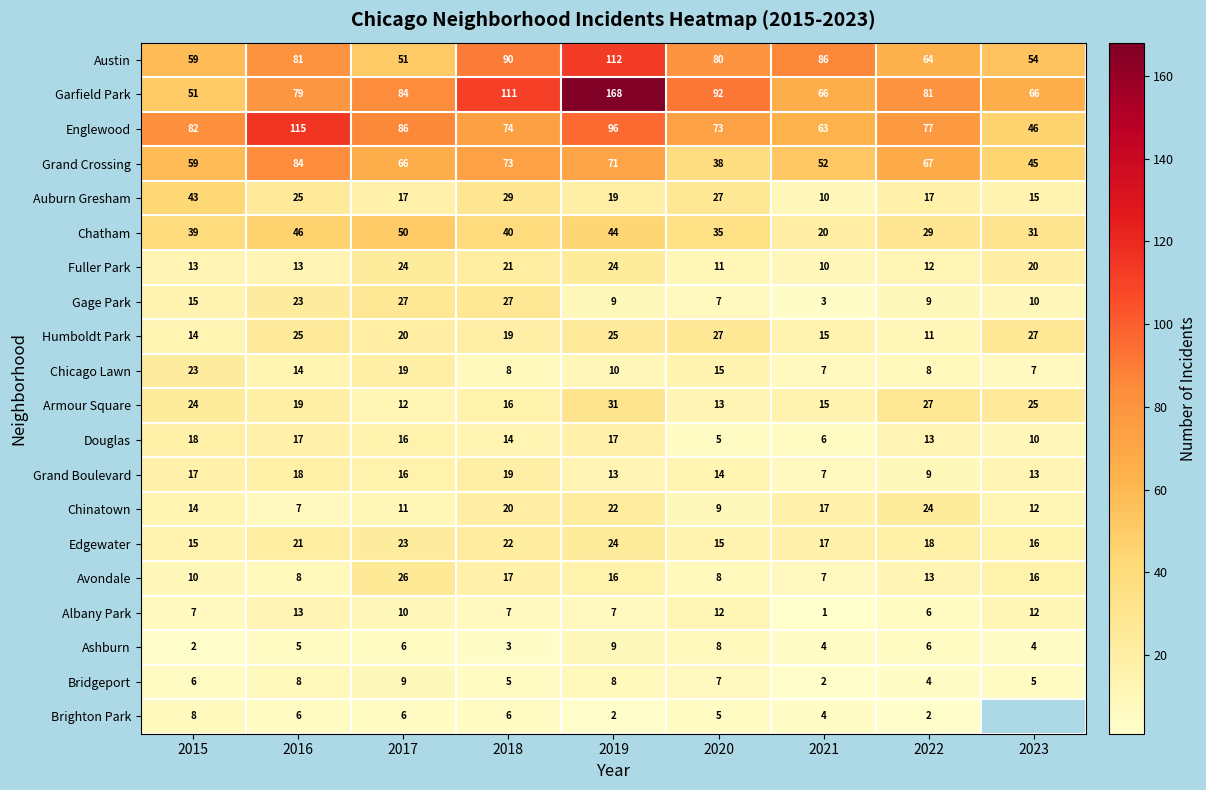

Count the number of categories in the chart.

9